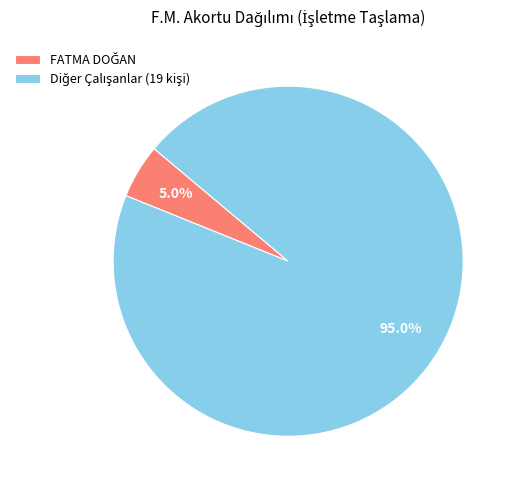

Is there any slice that represents more than half of the pie?

Yes